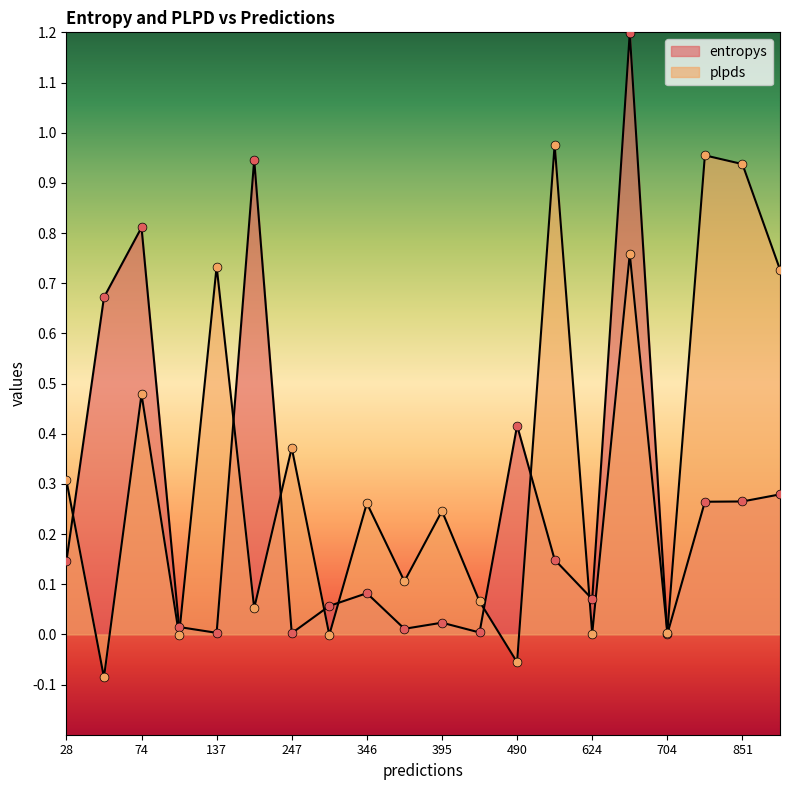

Which series has the widest spread of Y values?

entropys